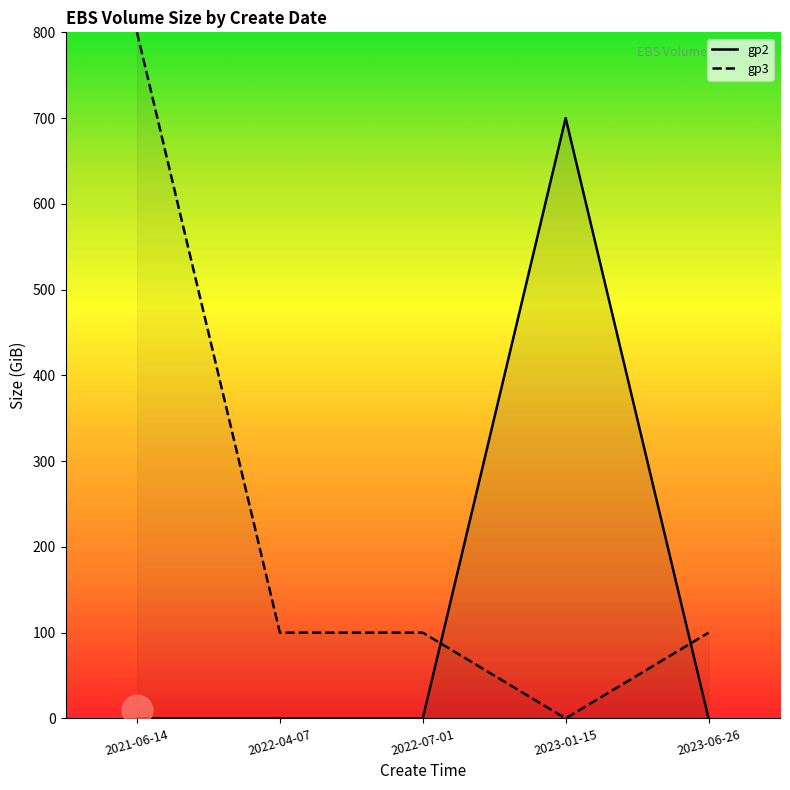

Does the chart display data point markers on the line(s)?

No